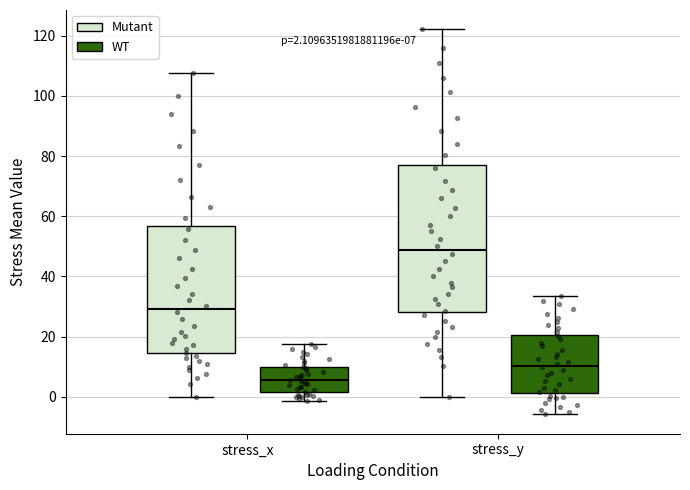

Which box has the highest median line?

stress_y (Mutant)